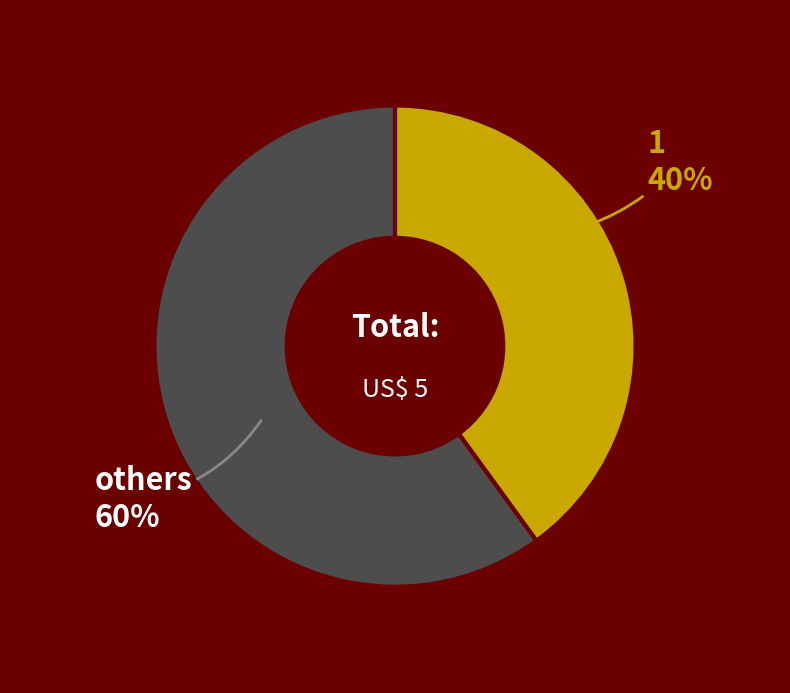

Is 1 the majority of the pie?

No